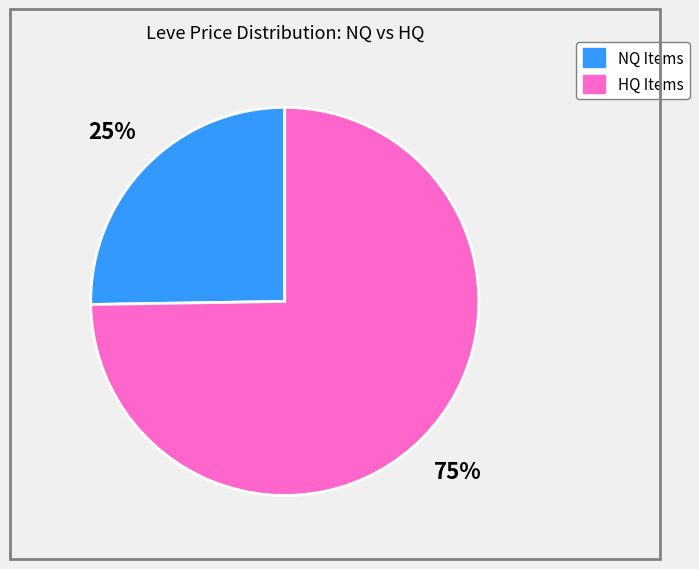

To the nearest percent, what is the average slice percentage?

50%